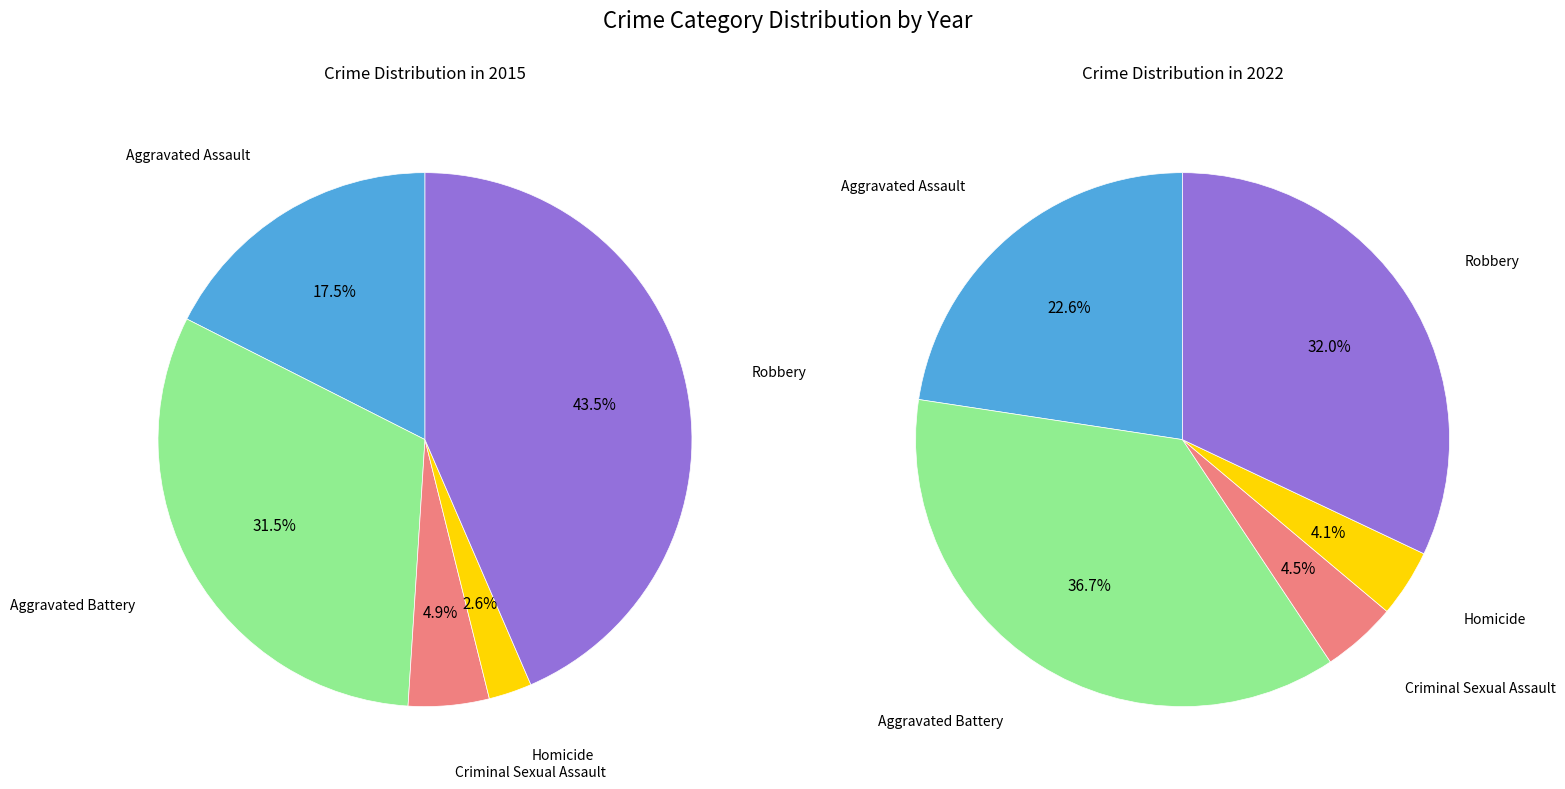

To the nearest percent, what is the average slice percentage?

20%